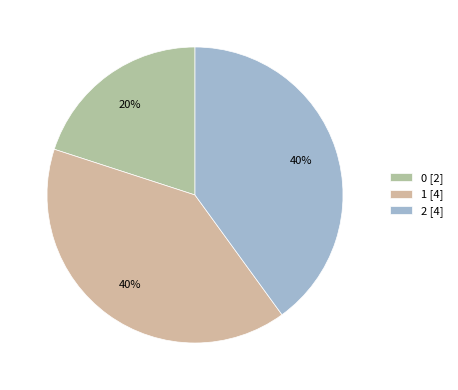

To the nearest percent, what is the average slice percentage?

33%